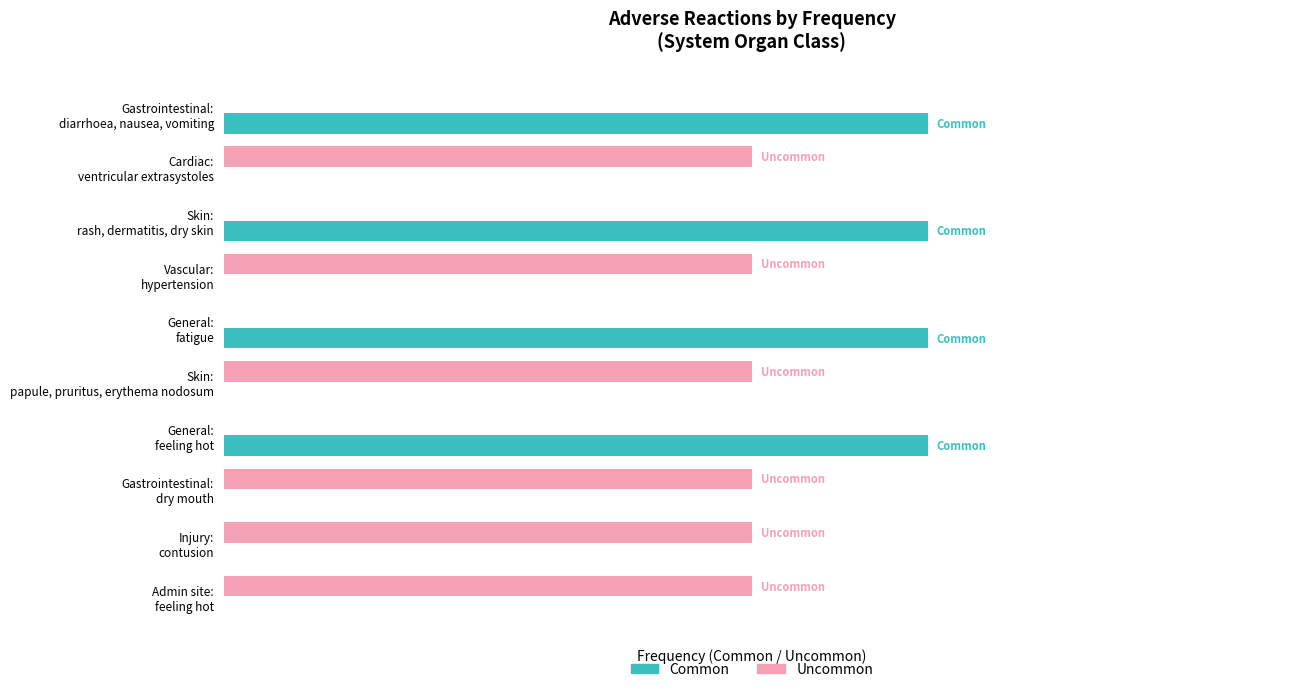

What are all the series names shown in the legend?

Common, Uncommon